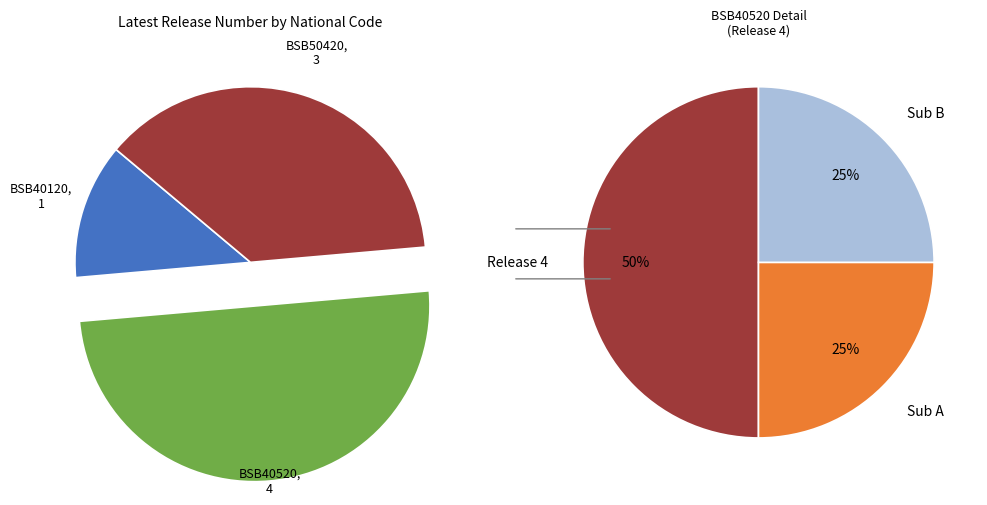

What percentage is the BSB40520 slice, to the nearest percent?

50%